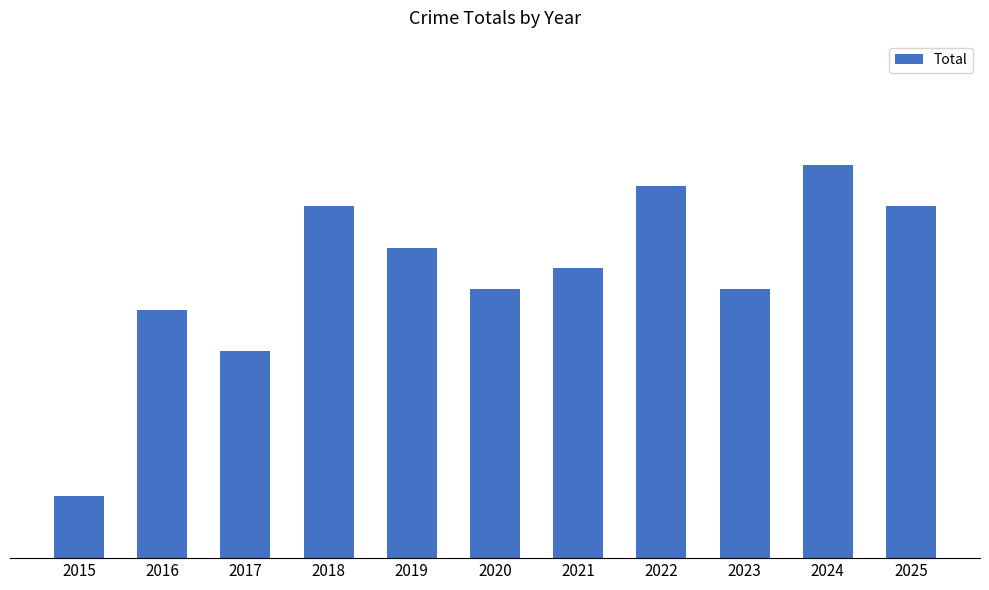

What is the sum of the values at 2024 and 2020?

32